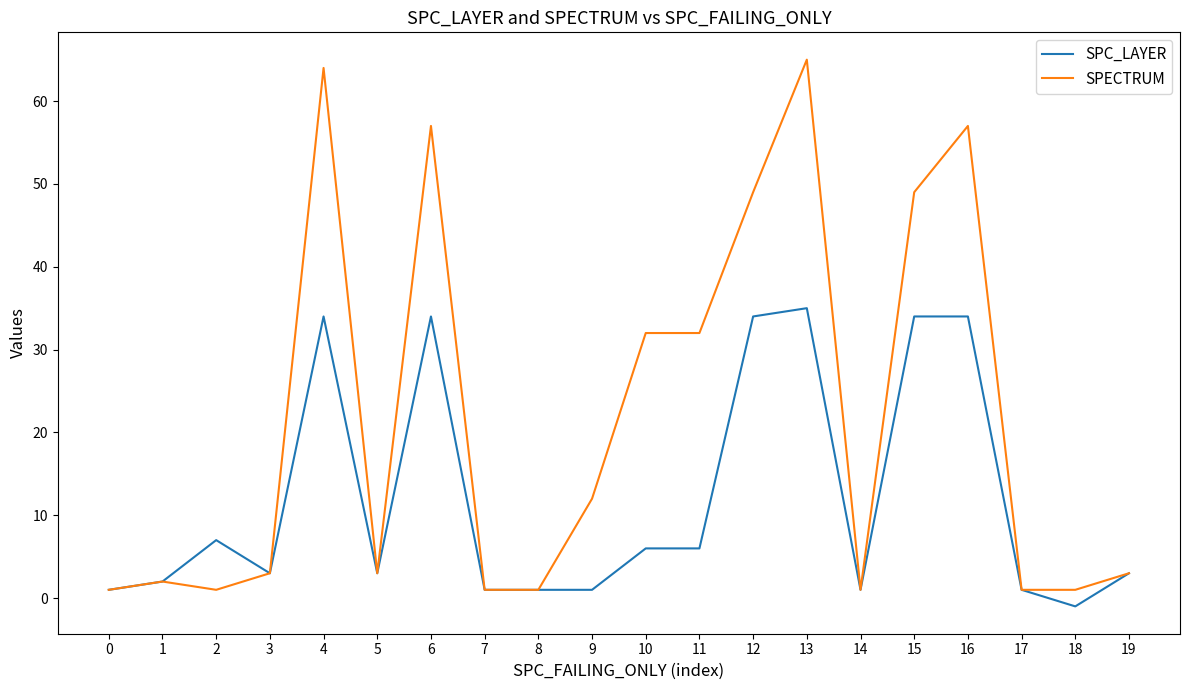

True or false: SPECTRUM has more than 0 points higher than both neighbors.

True